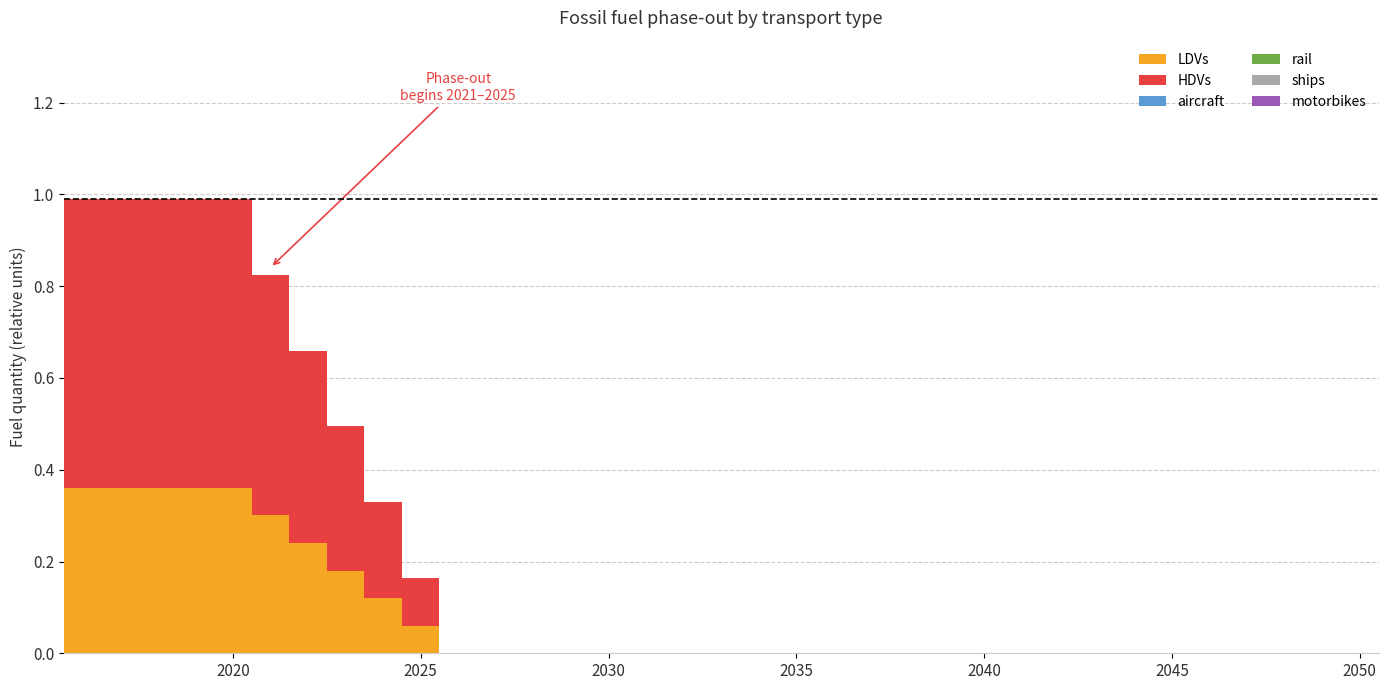

How many series are shown in this chart?

2